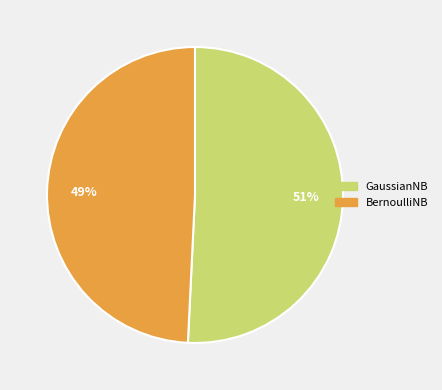

Is it true that BernoulliNB is 39% of the pie?

False